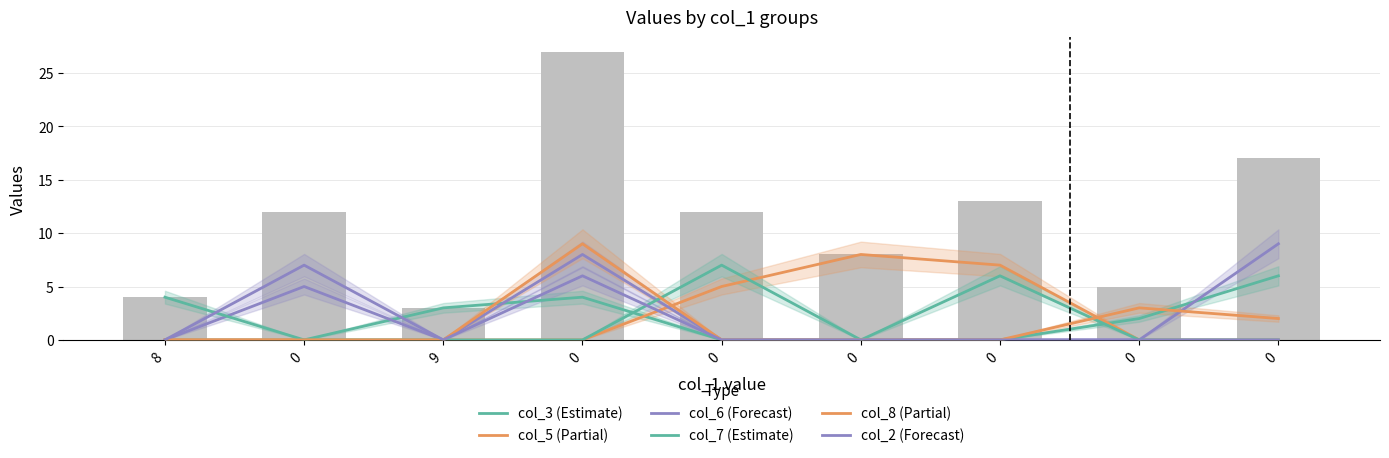

How many data points does each series have?

9